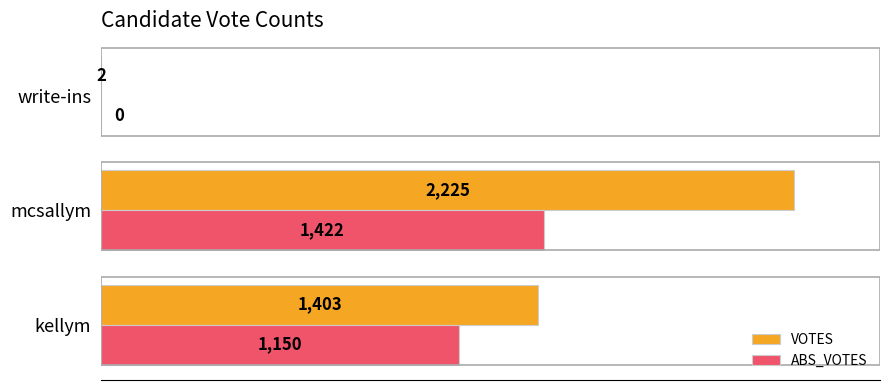

What is the maximum value shown in the chart?

2225